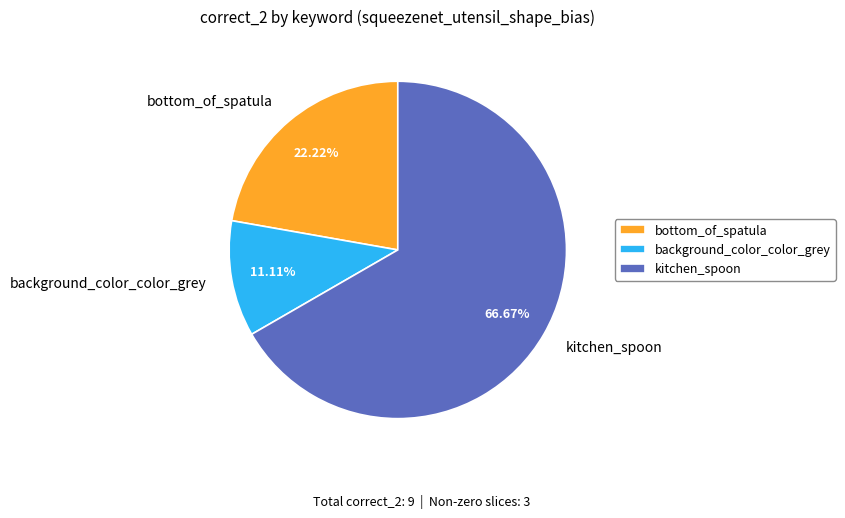

Combined, do kitchen_spoon and background_color_color_grey account for over 50%?

Yes